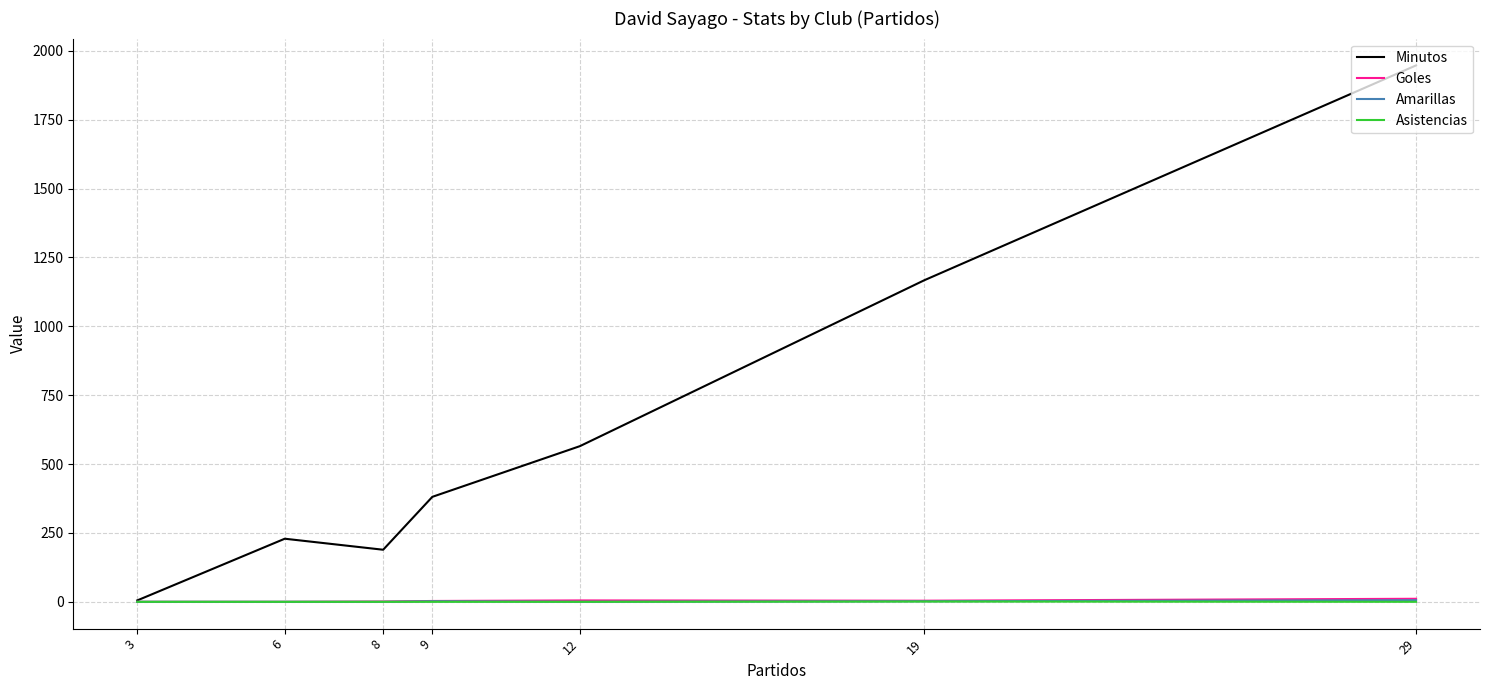

Is it true that Minutos equals 1167 at 19?

True